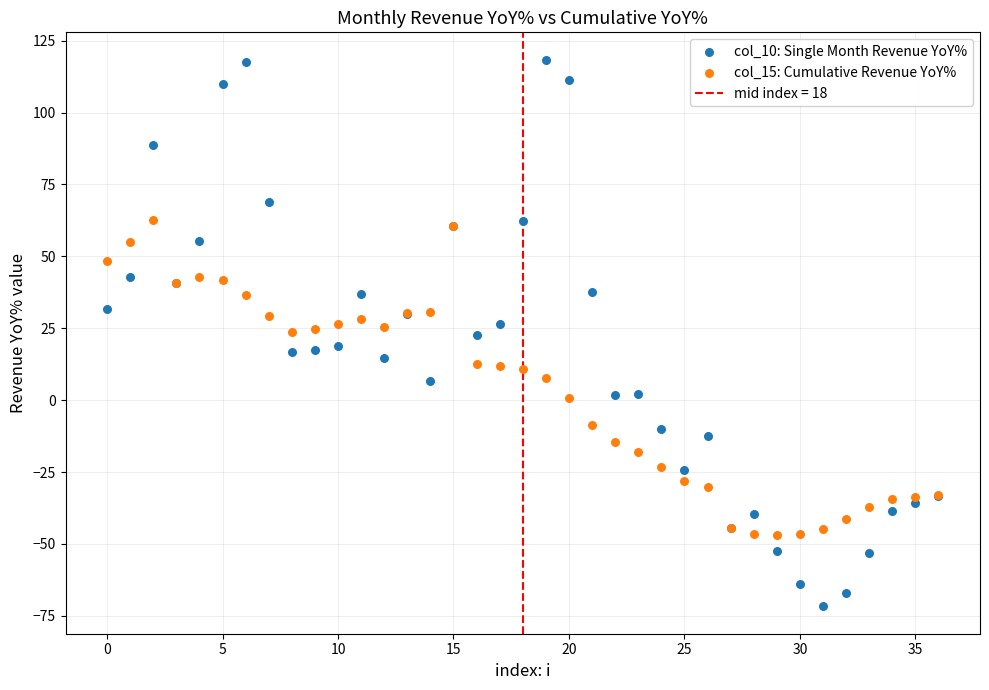

Which series contains the lowest Y value?

col_10: Single Month Revenue YoY%